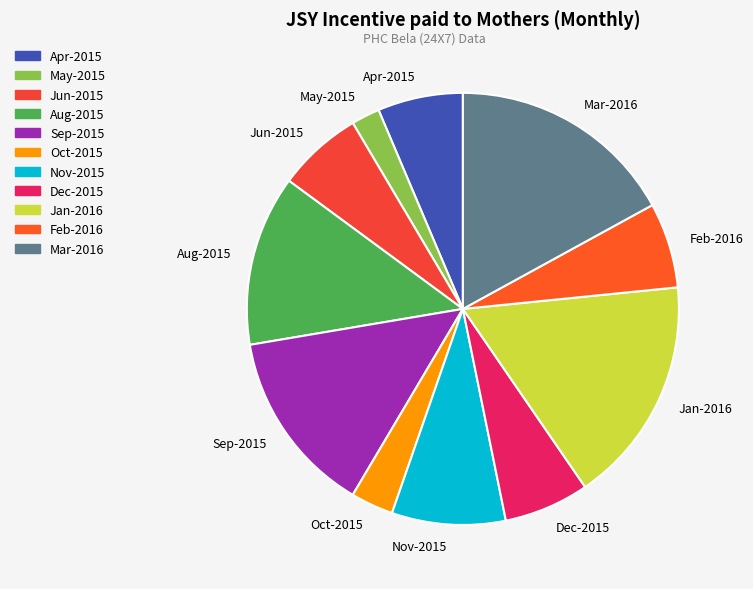

Is there any slice that represents more than half of the pie?

No